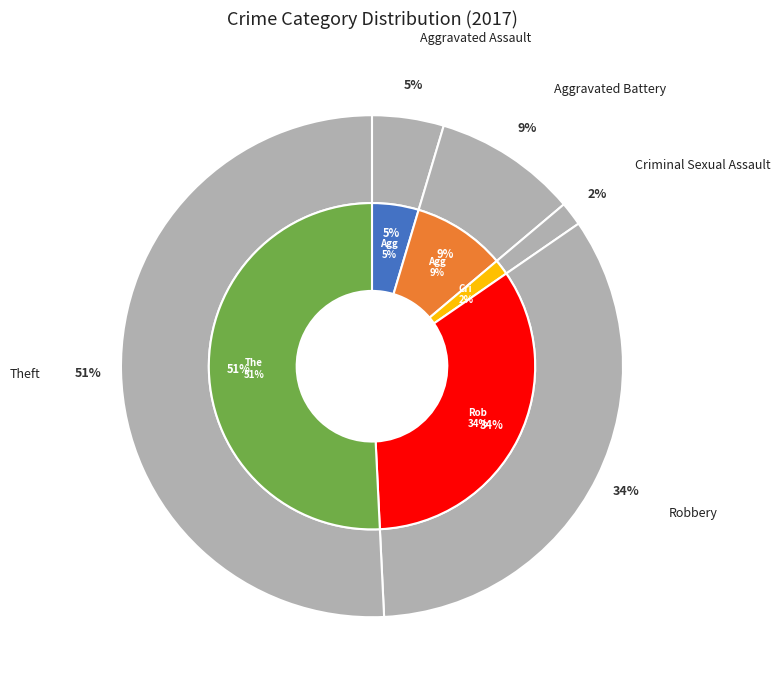

To the nearest percent, what portion does Aggravated Battery represent?

9%